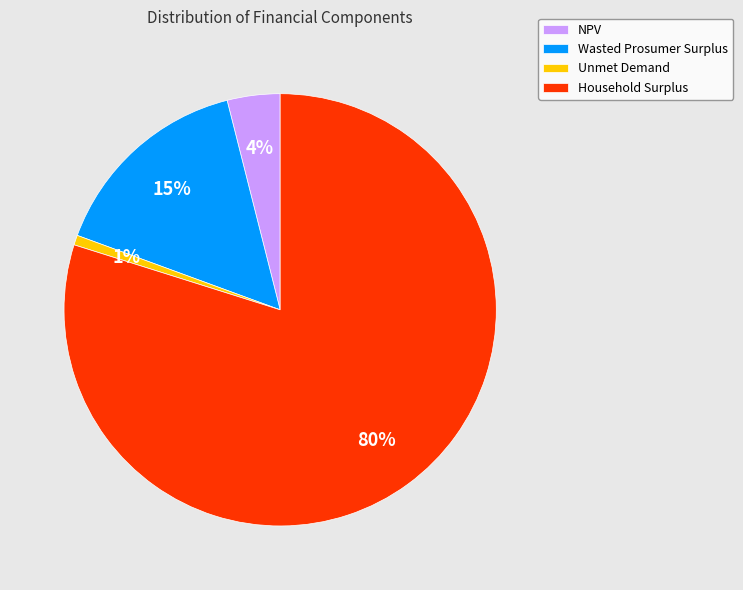

To the nearest percent, what is the difference between the largest and smallest slice percentages?

79%